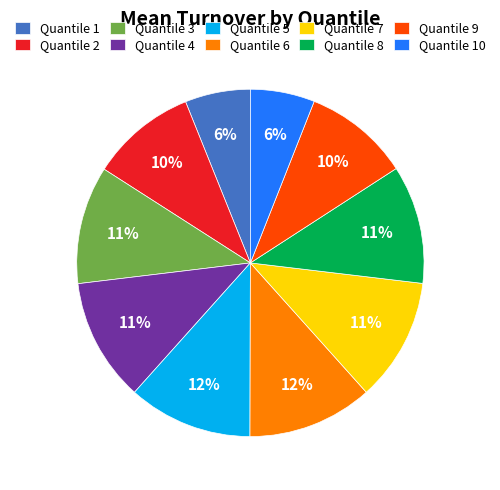

Do Quantile 8 and Quantile 7 together represent more than half of the pie?

No